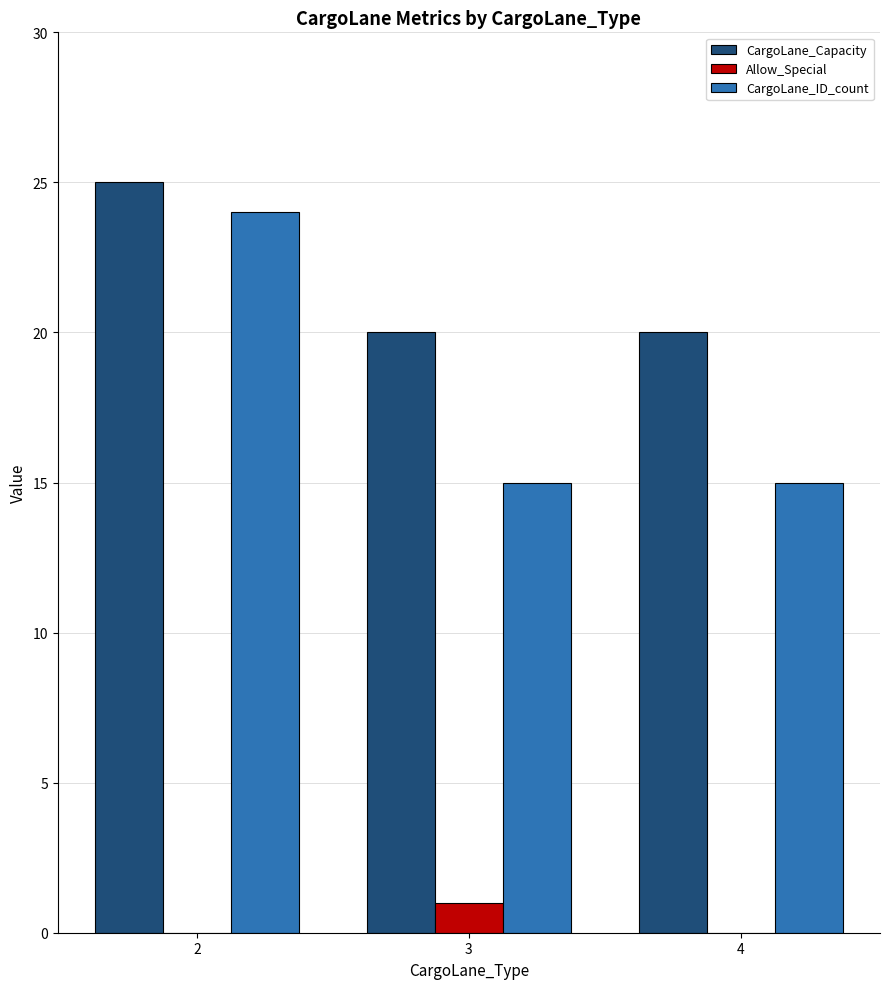

Which series changed the most between 2 and 4?

CargoLane_ID_count